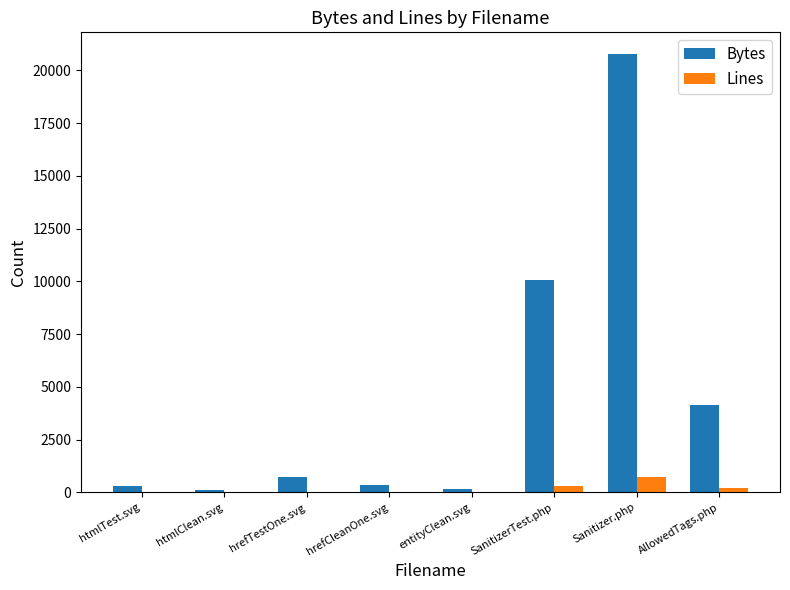

Which series has the largest total across all categories?

Bytes